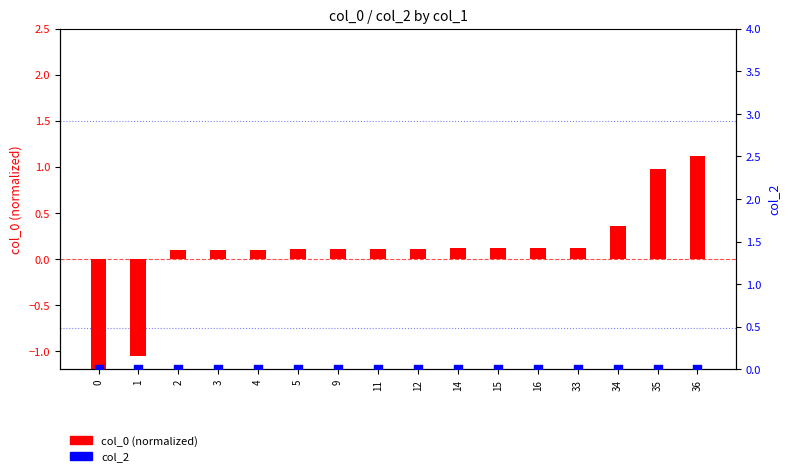

Which series has the largest total across all categories?

col_2